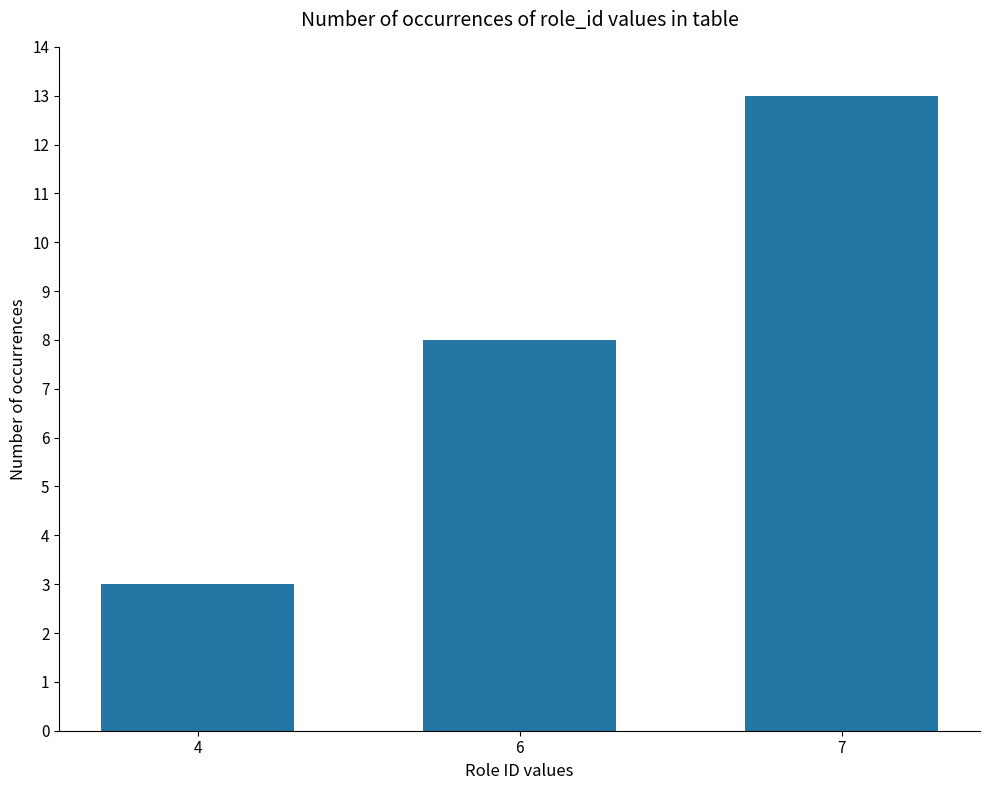

Reading left to right, transcribe all the data shown in this chart.

3	8	13